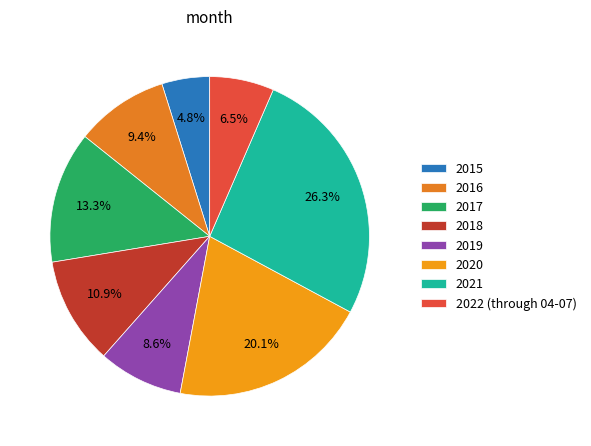

Which slice is the smallest?

2015